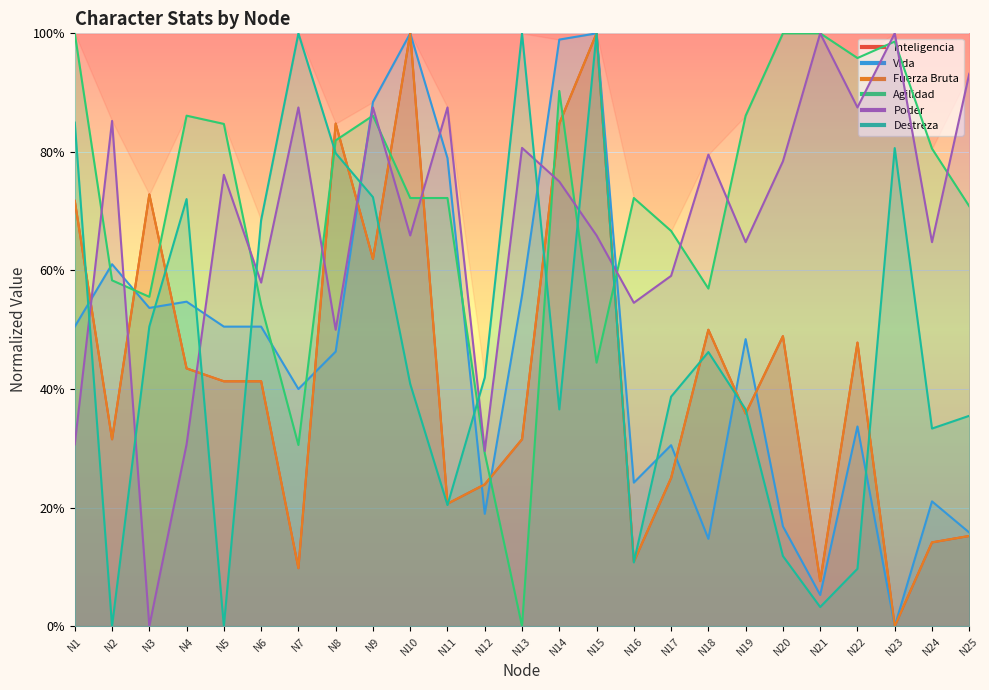

What is the difference between the Fuerza Bruta values at N25 and N2?

0.2